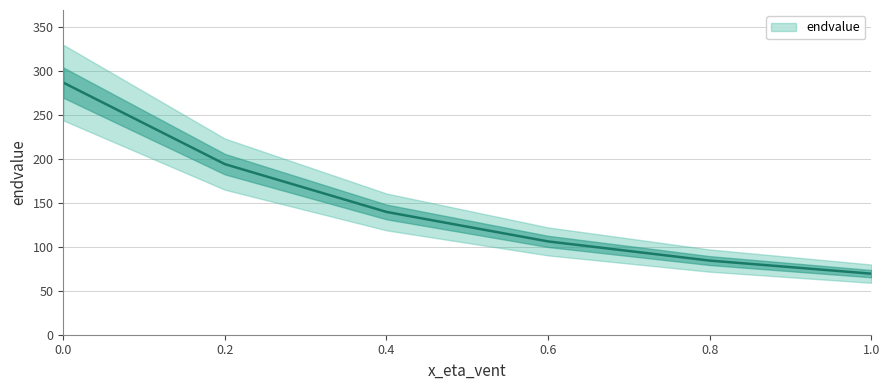

At which category does the chart reach its minimum across all series?

1.0